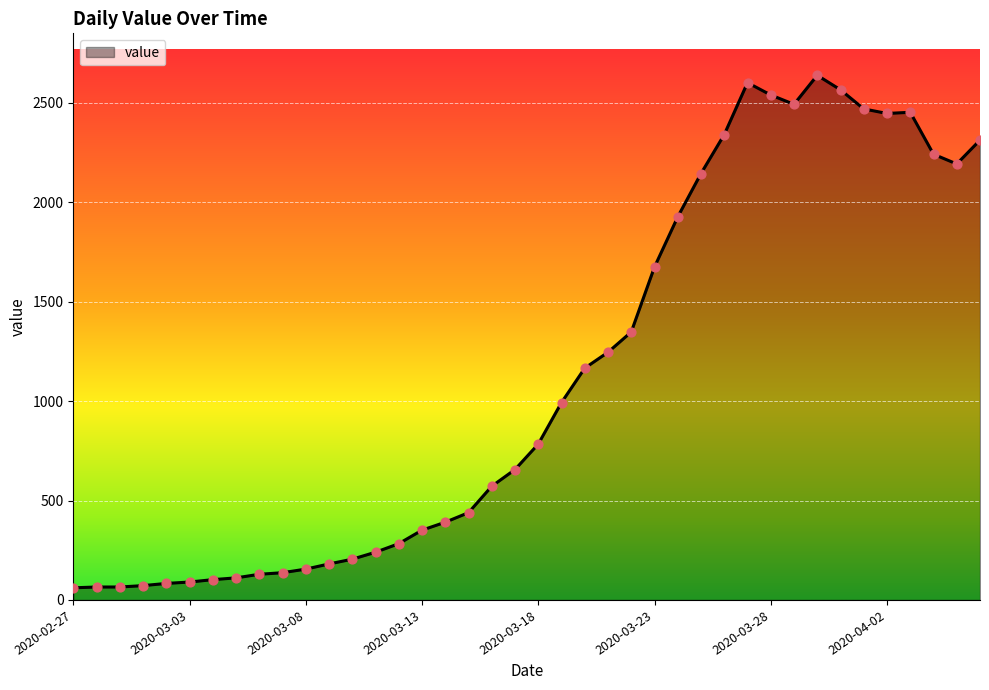

What is the smallest value displayed?

61